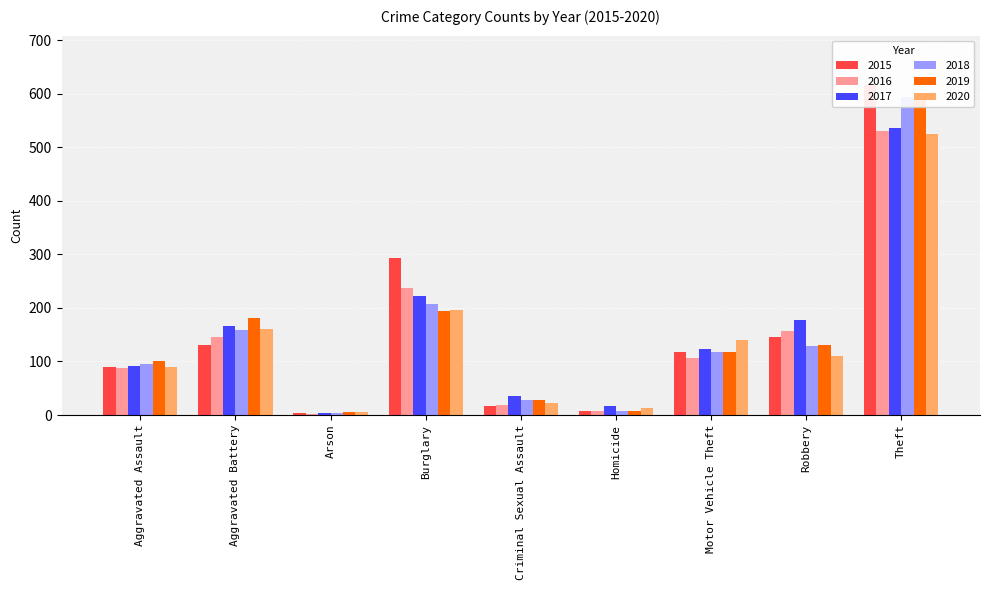

What is the average value of the 2018 series?

149